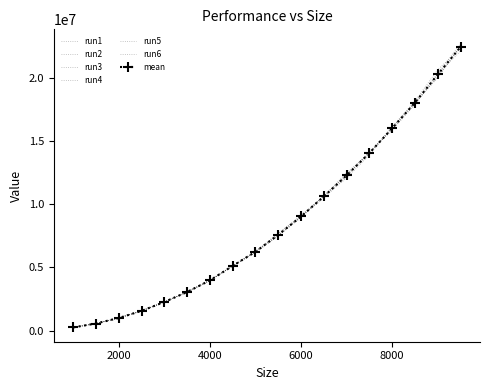

True or false: run2 has more than 0 interior local peaks.

False